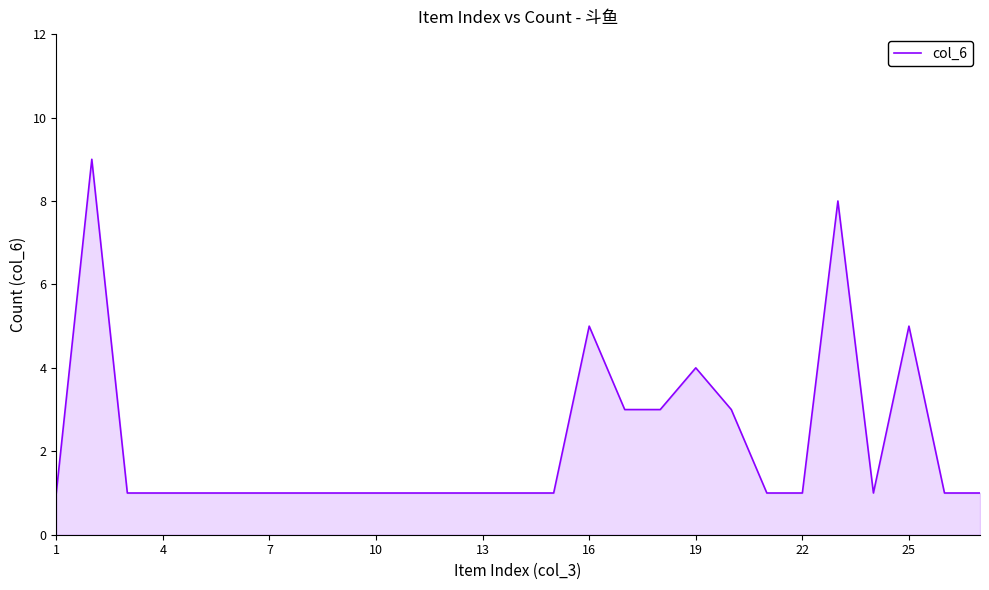

What is the greatest value displayed?

9